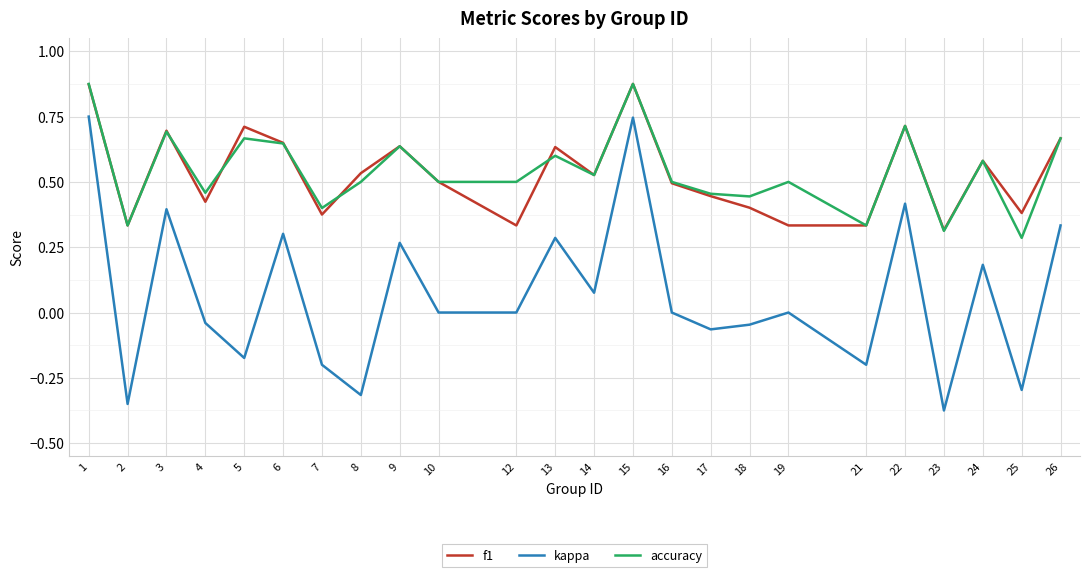

True or false: f1 and kappa intersect in this chart.

False